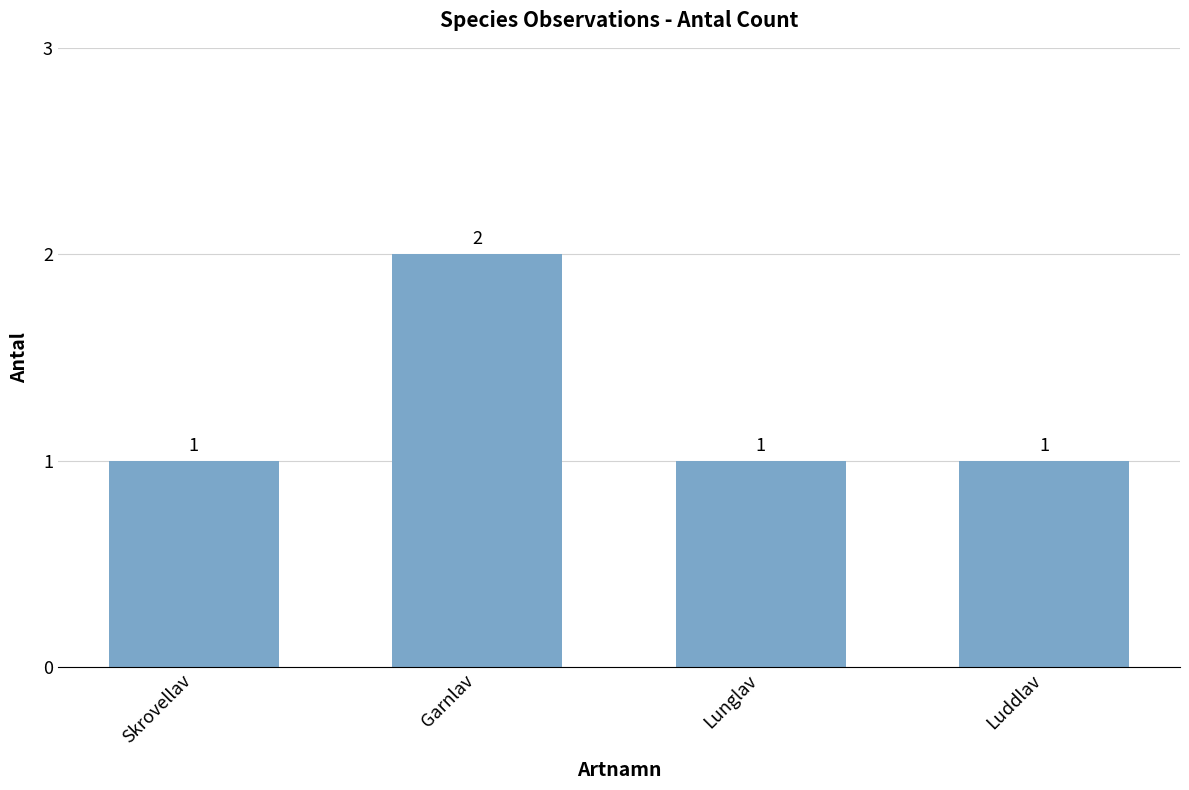

What is the sum of all values?

5